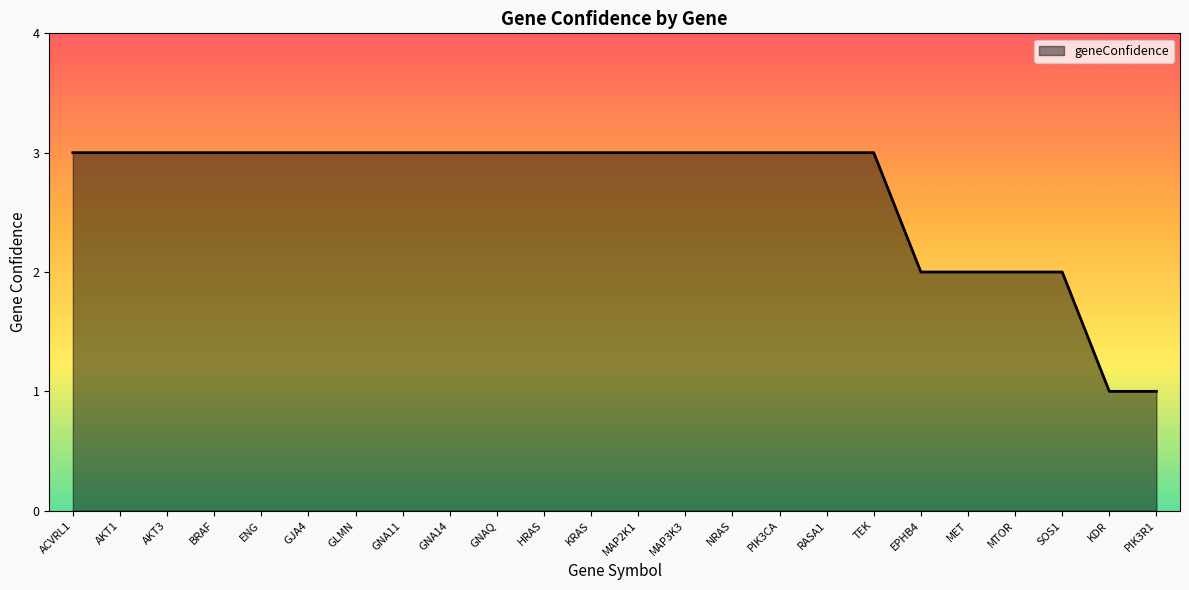

What is the difference between the values at PIK3R1 and SOS1?

1